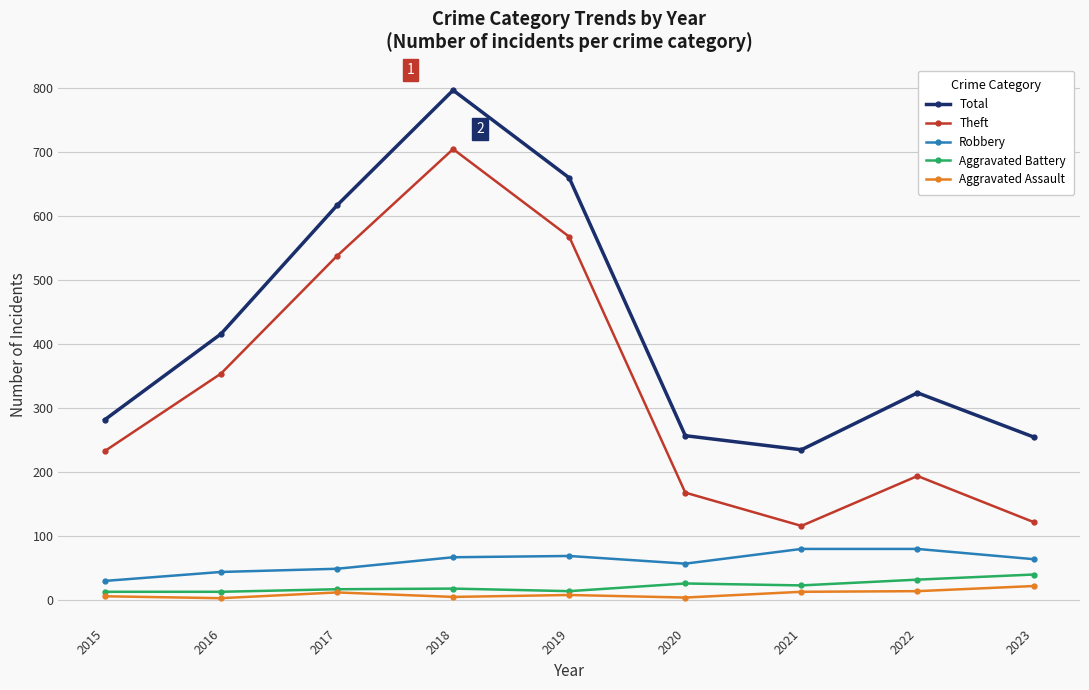

Between 2019 and 2021, which series saw the biggest shift?

Theft